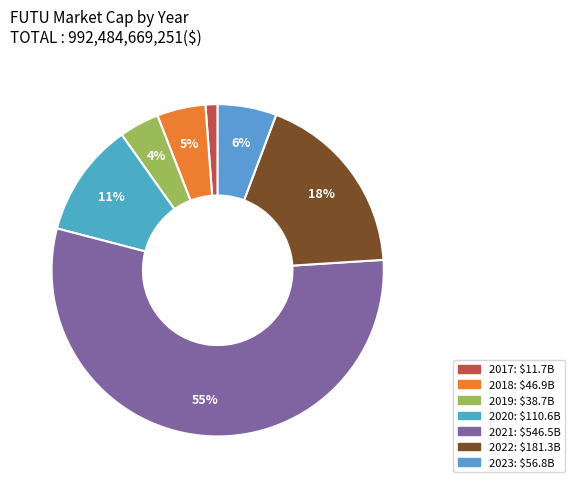

How many slices are in this pie chart?

7